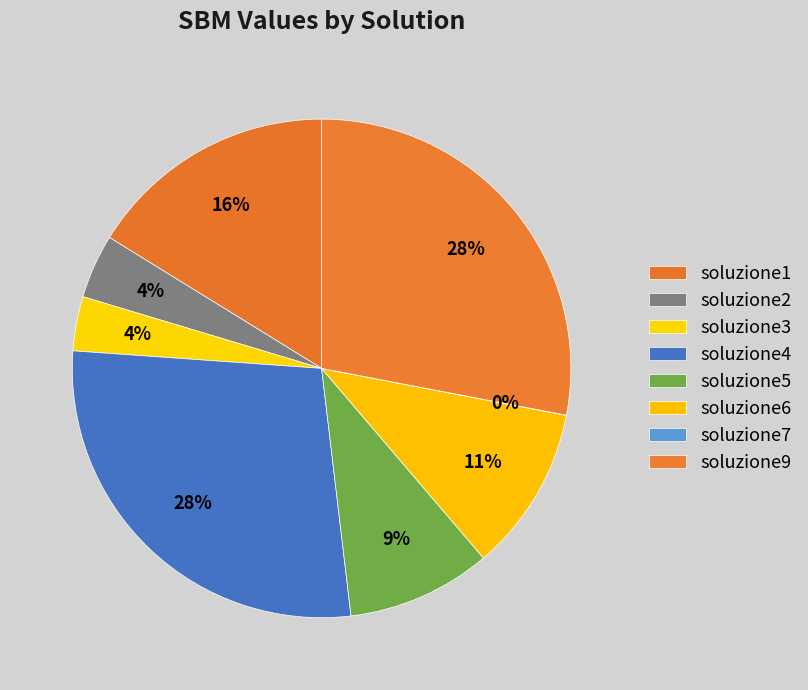

What is the ratio of the value at soluzione9 to the value at soluzione4?

1.0